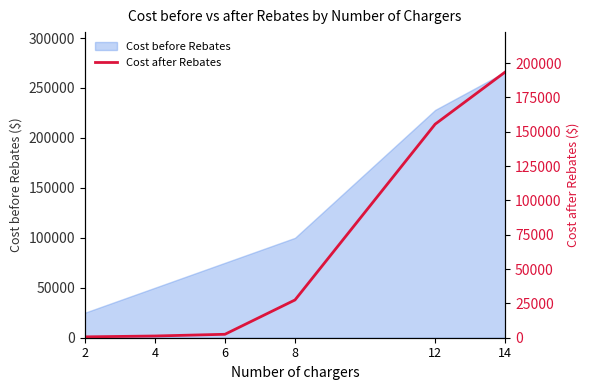

Reading left to right, what are all the values shown in this chart?

625	1250	2500	27500	155500	193500